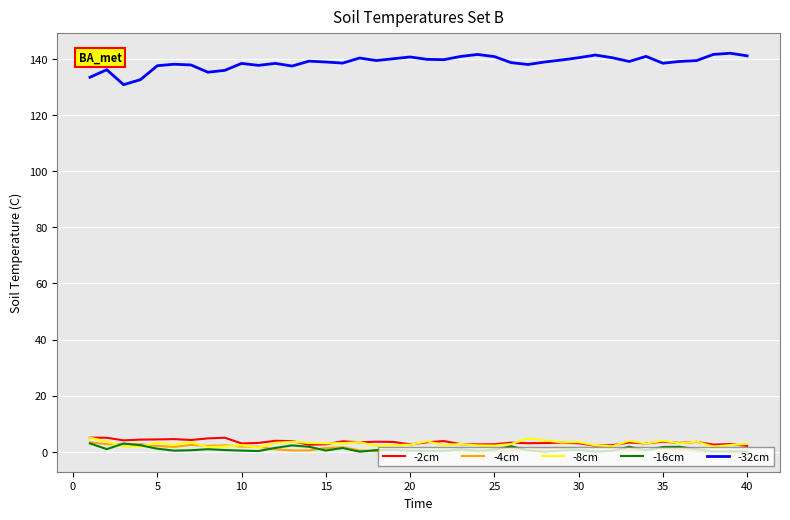

Which series has the widest spread of values?

-32cm